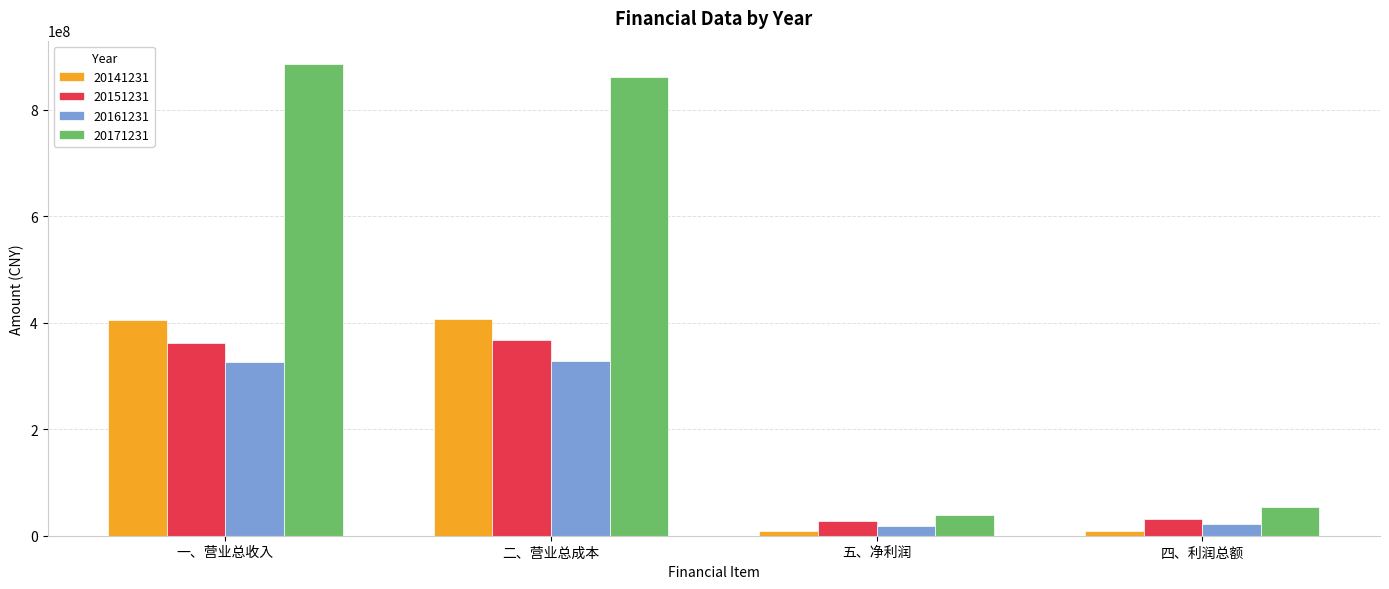

Does the chart contain any negative values?

No